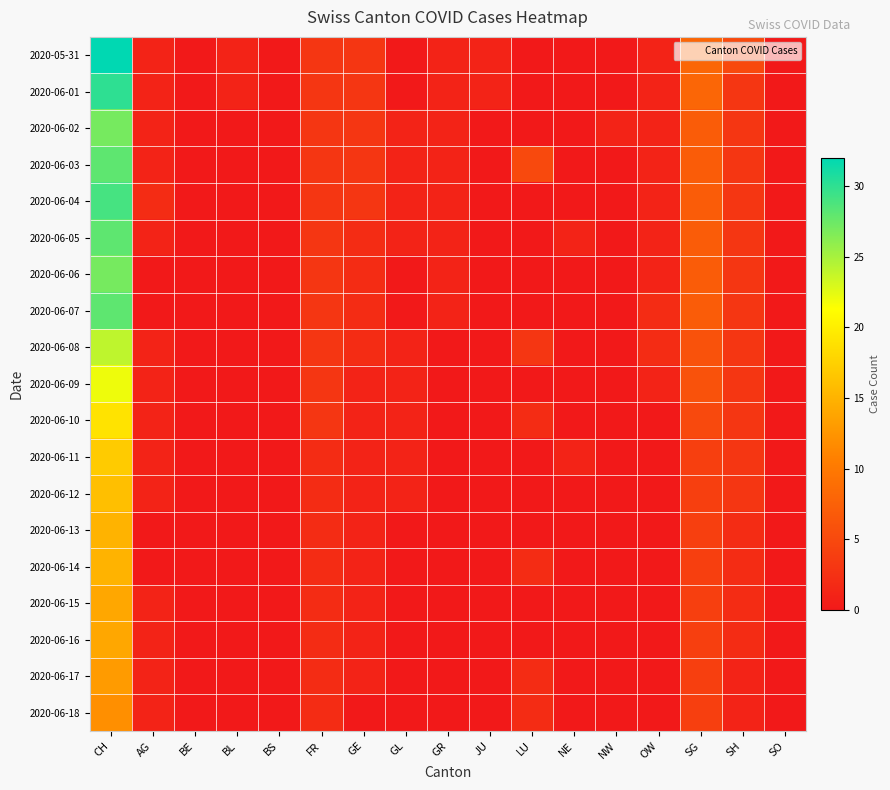

Which series has the largest total across all categories?

2020-05-31